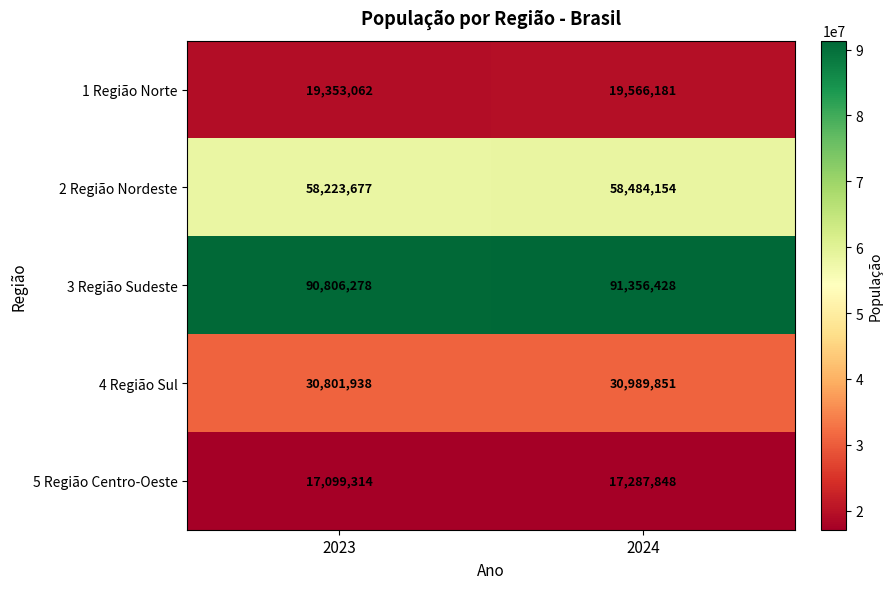

What is the maximum value shown in the chart?

91356428